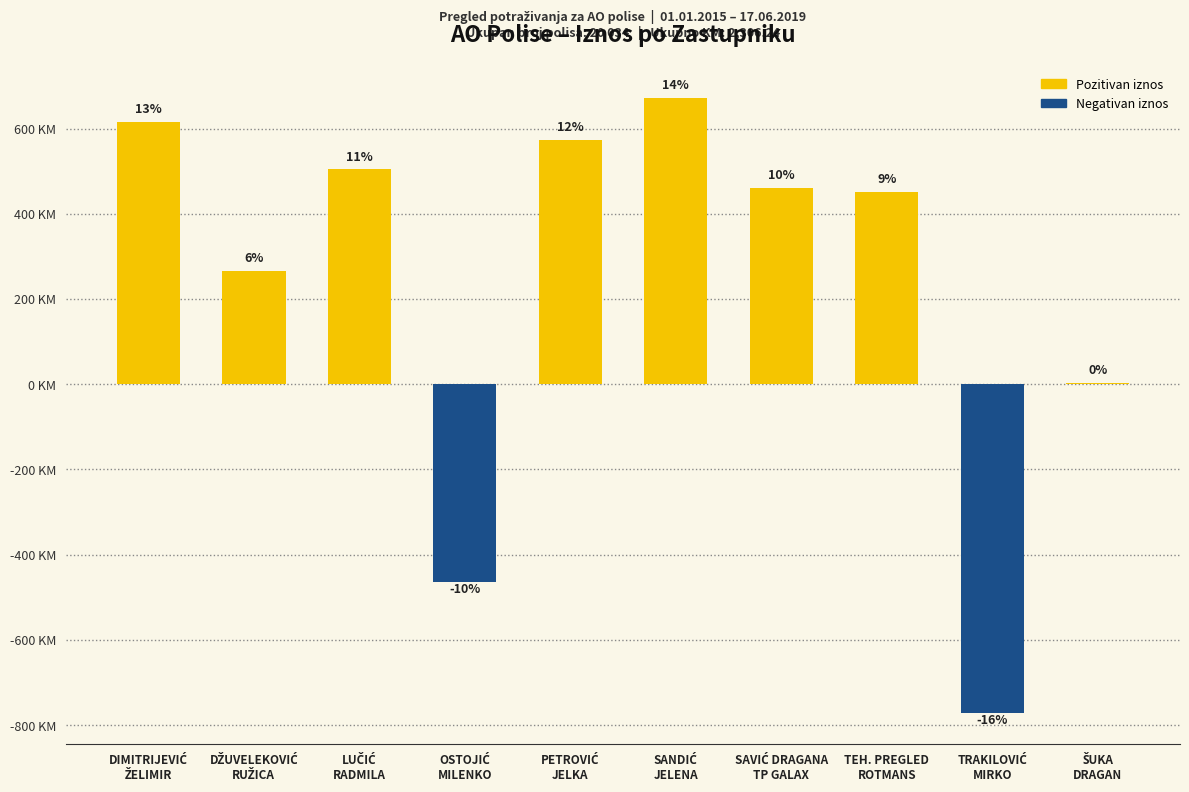

Are the bars horizontal?

No